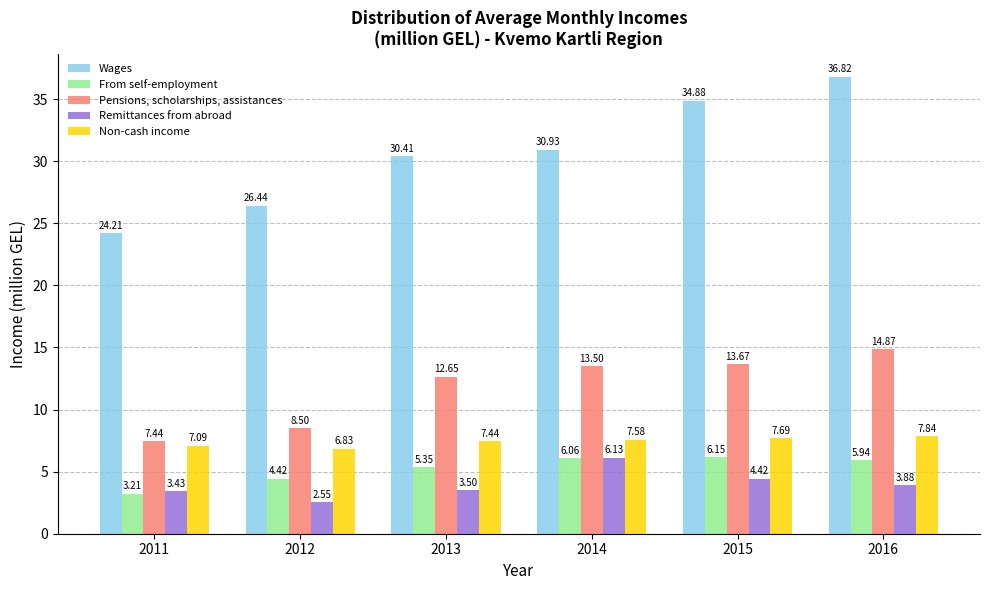

Which series has the largest range (max minus min)?

Wages